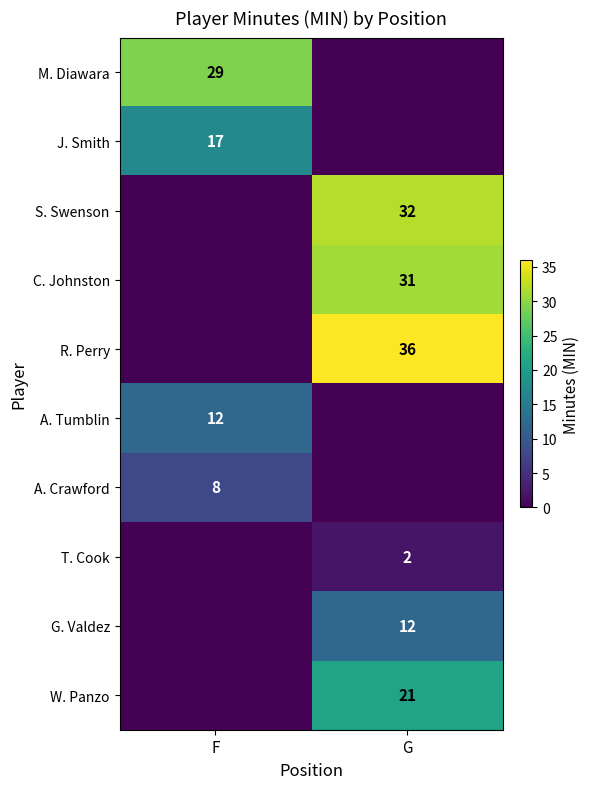

True or false: T. Cook has a value of 1 at G.

False